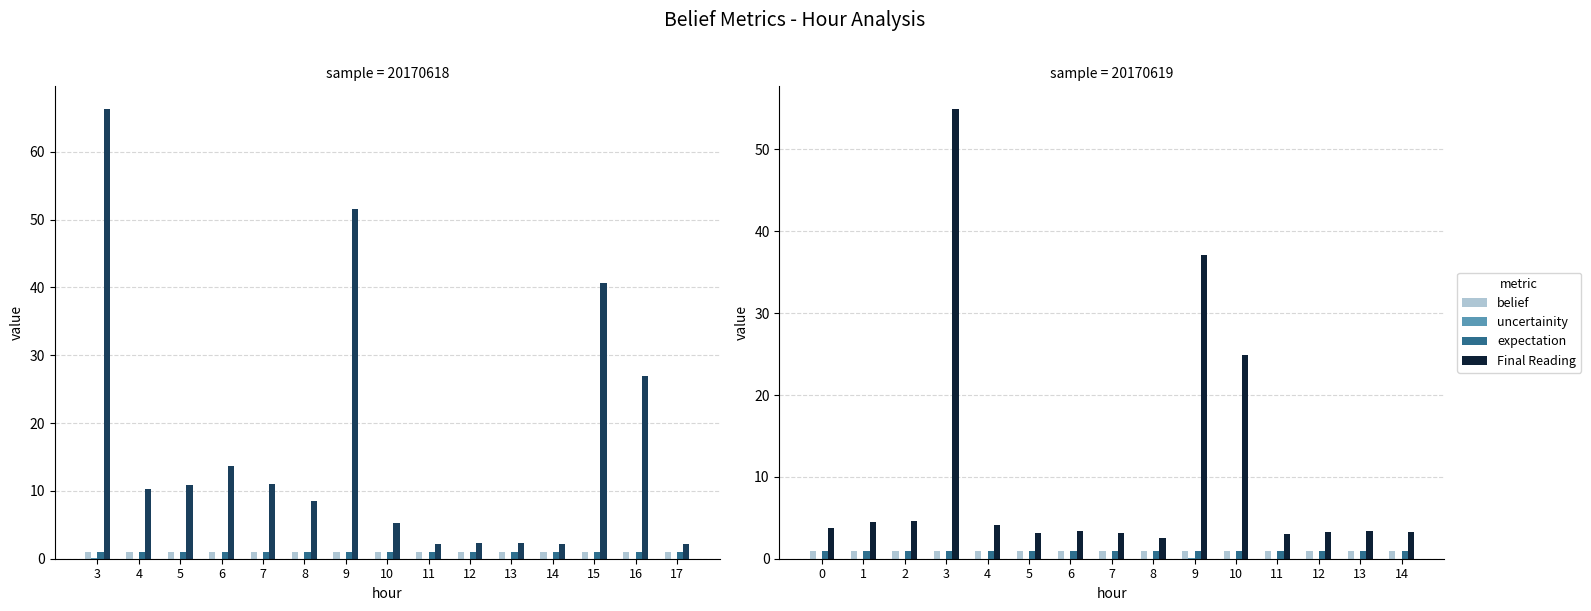

What is the minimum value for expectation?

1.0